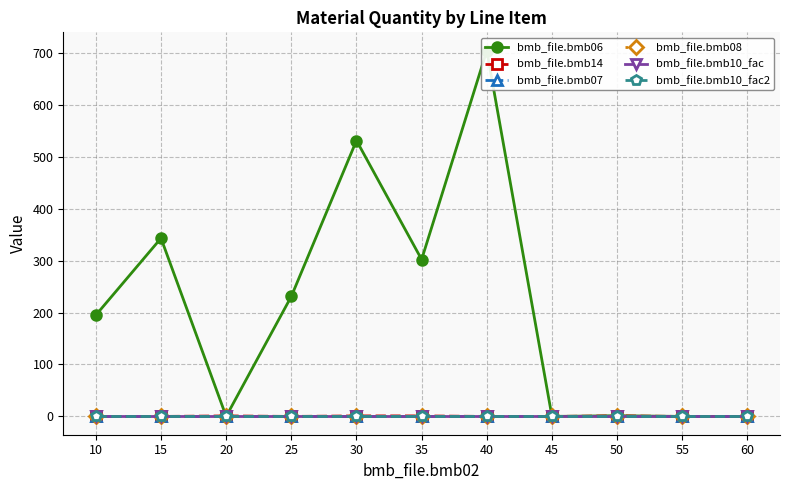

Is this an area chart (filled region under the line)?

No